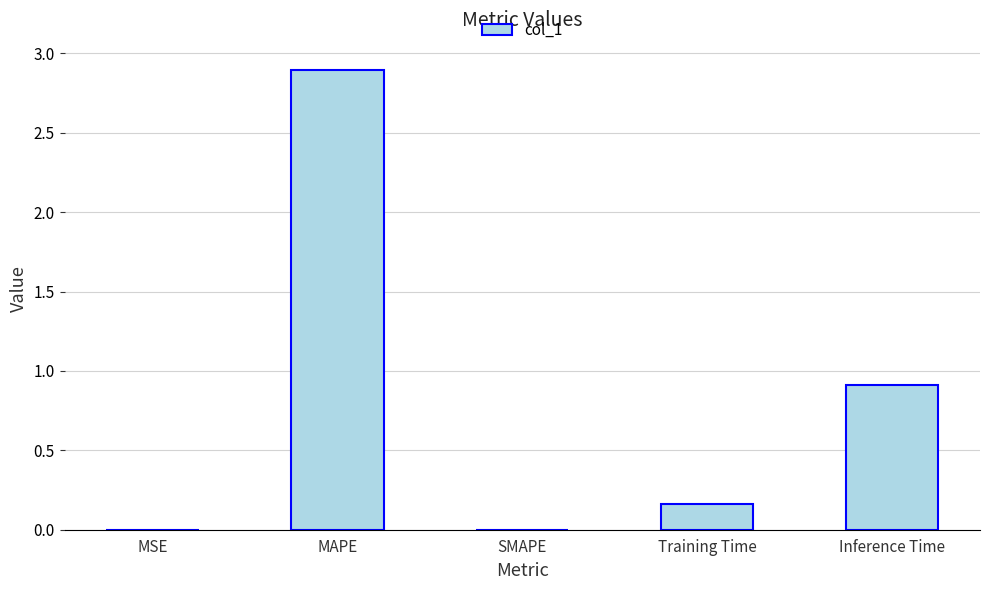

What is the maximum value shown in the chart?

2.9